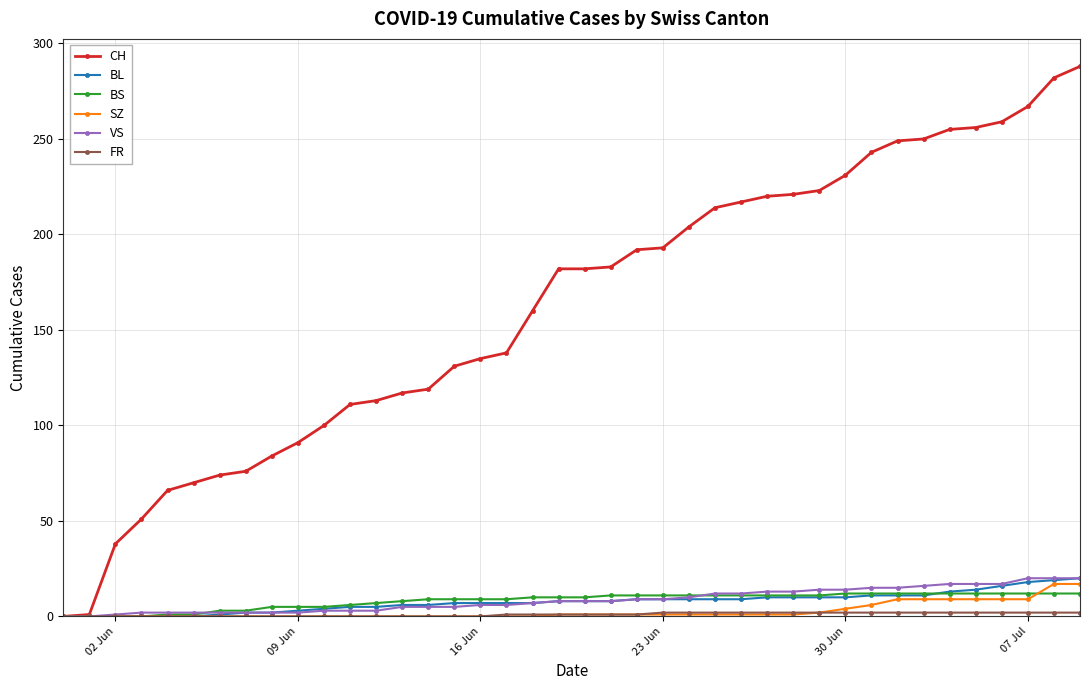

Which series has the largest total across all categories?

CH